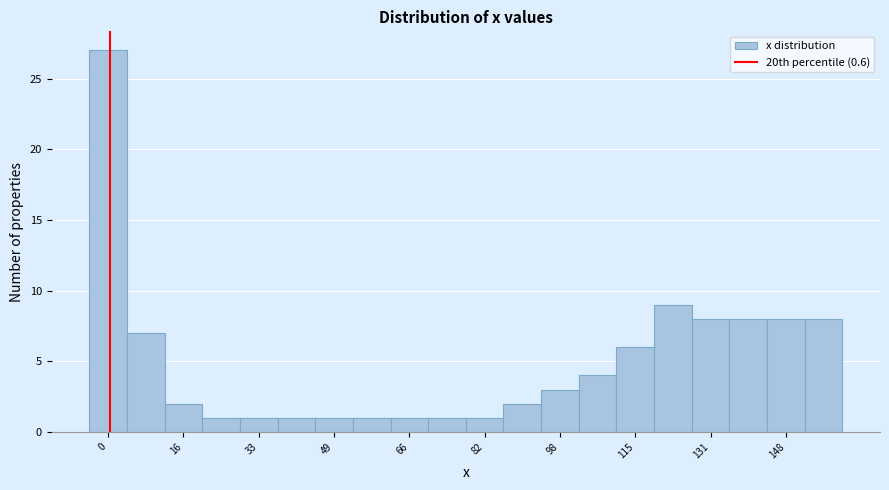

Reading left to right, list every bar in this chart as the range it spans on the x-axis followed by its height. Neither the bar edges nor the heights are printed on the chart, so give them approximately, as read against the axes.

-4.0 to 4.2: 27
4.2 to 12.4: 7
12.4 to 20.6: 2
20.6 to 28.8: 1
28.8 to 37.0: 1
37.0 to 45.2: 1
45.2 to 53.4: 1
53.4 to 61.6: 1
61.6 to 69.8: 1
69.8 to 78.0: 1
78.0 to 86.2: 1
86.2 to 94.4: 2
94.4 to 102.6: 3
102.6 to 110.8: 4
110.8 to 119.0: 6
119.0 to 127.2: 9
127.2 to 135.4: 8
135.4 to 143.6: 8
143.6 to 151.8: 8
151.8 to 160.0: 8